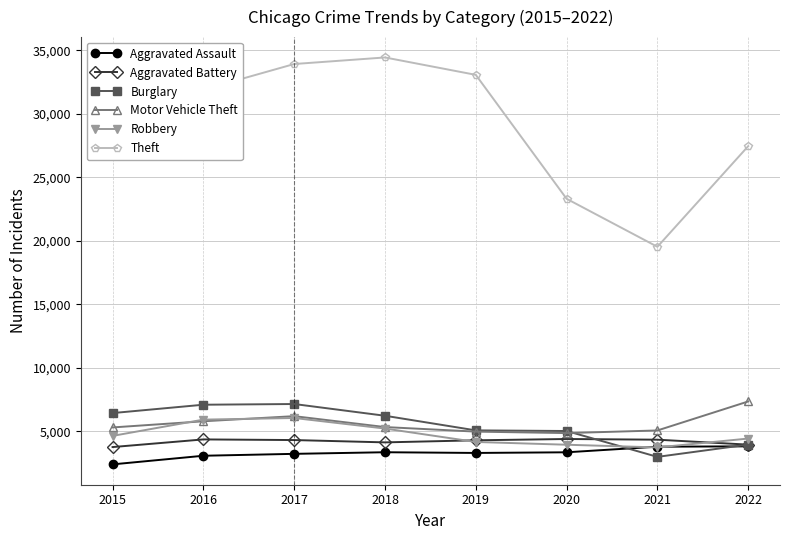

The value of Theft at 2018 is 51546. True or false?

False